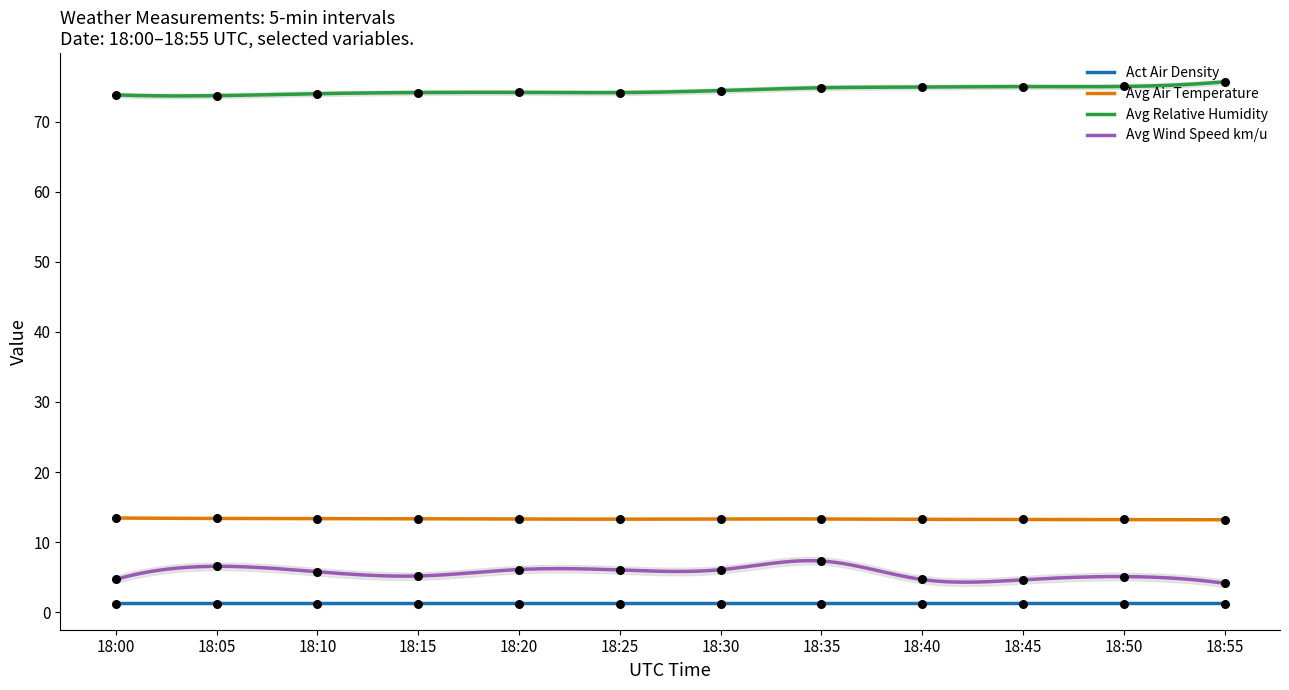

Which series contains the highest Y value?

Avg Relative Humidity